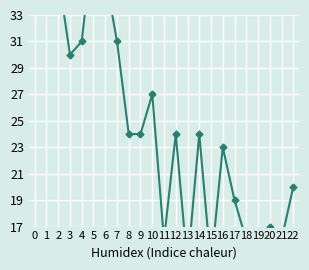

What is the greatest value displayed?

39